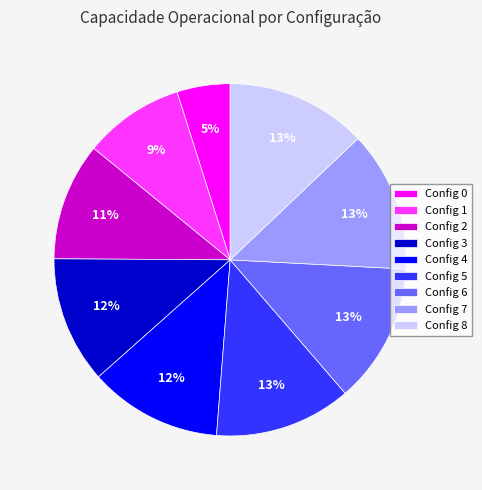

Which slice is the smallest?

Config 0